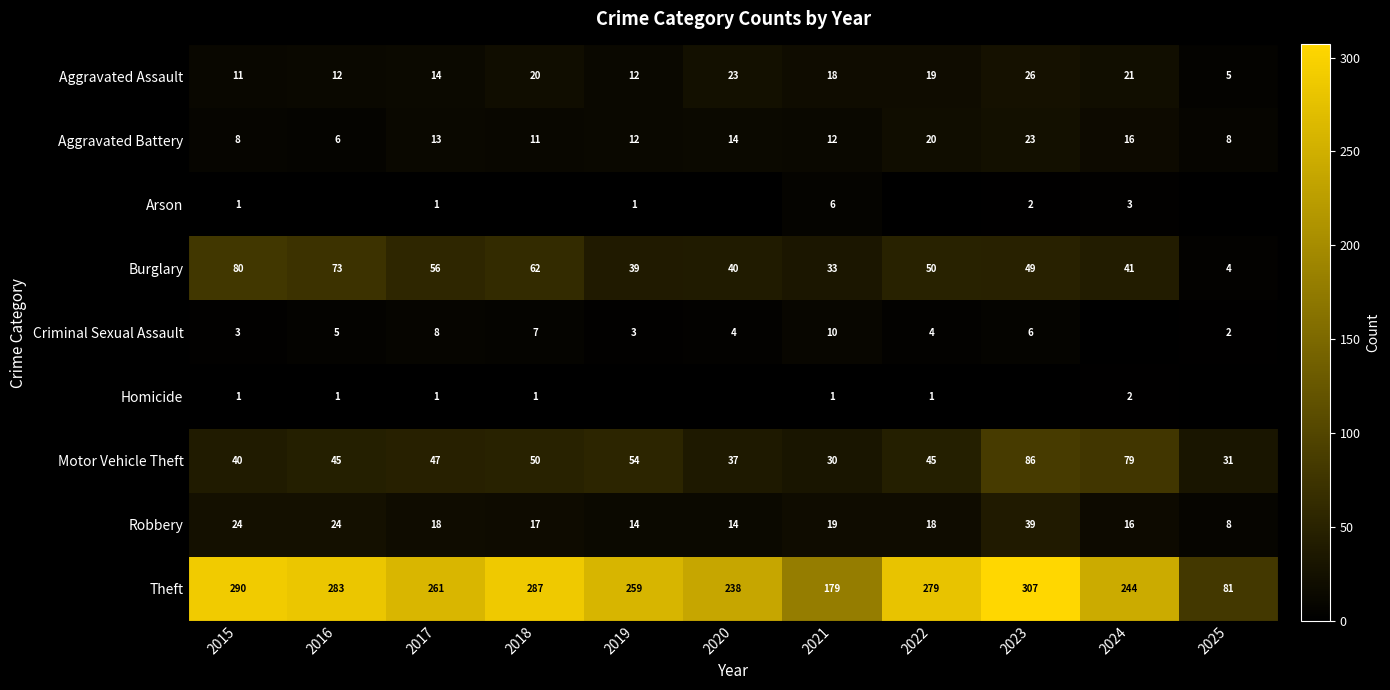

True or false: Robbery has a value of 4 at 2018.

False